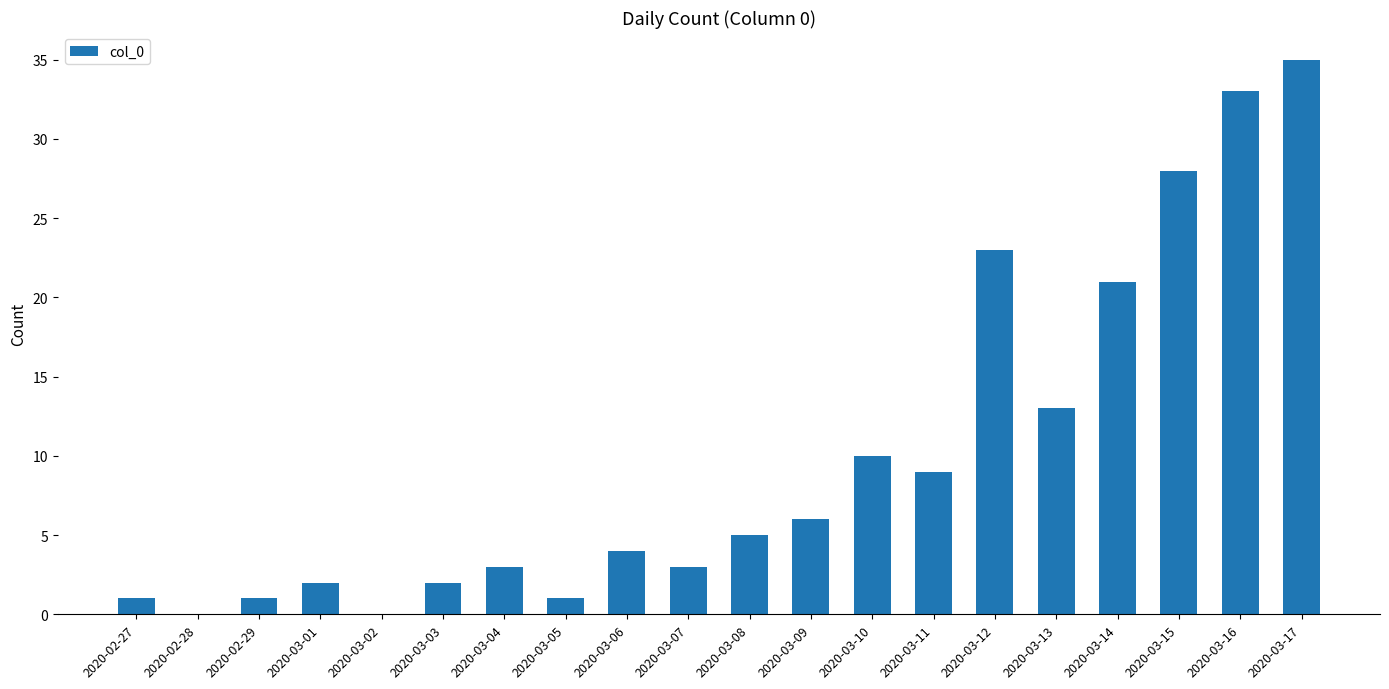

What is the sum of the values at 2020-03-01 and 2020-03-15?

30